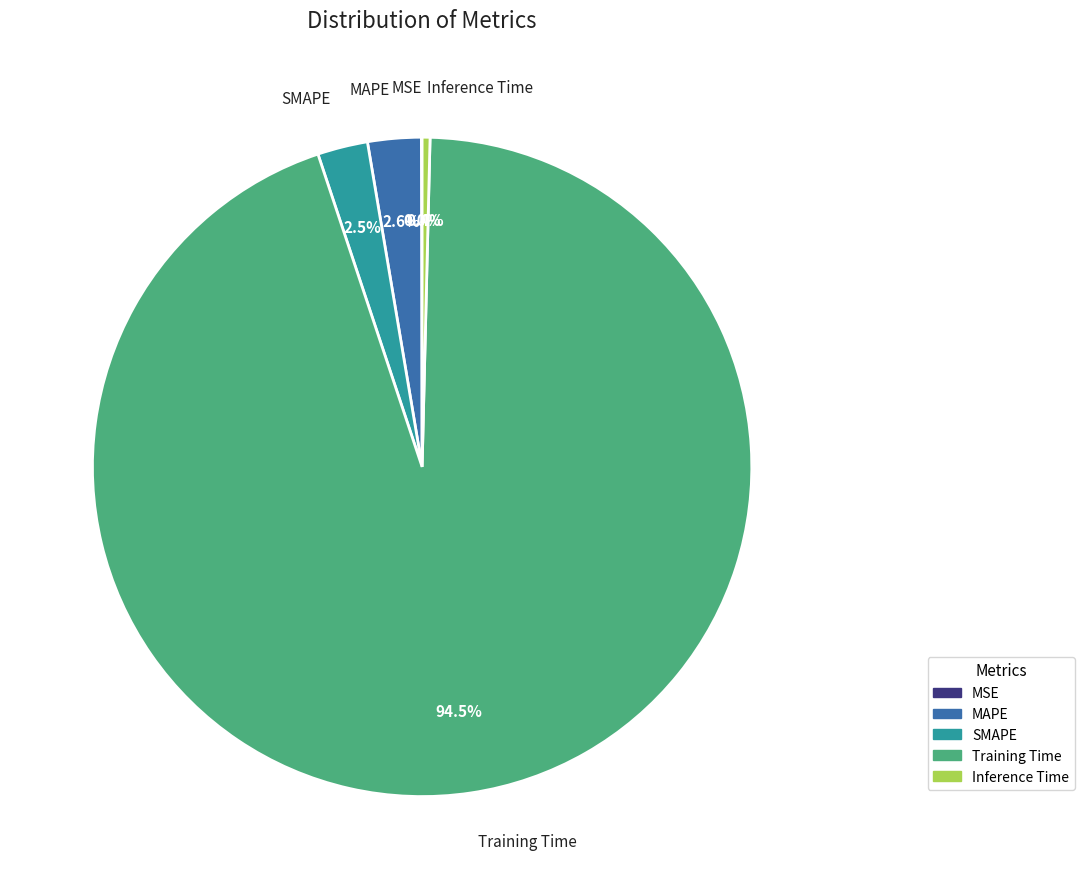

Which category has the biggest portion of the pie?

Training Time